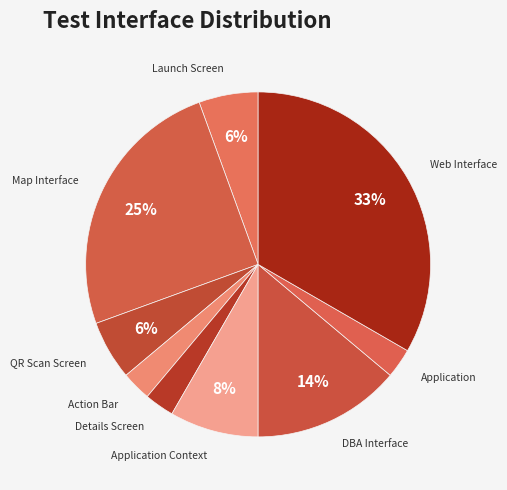

True or false: Launch Screen accounts for 20% of the total.

False